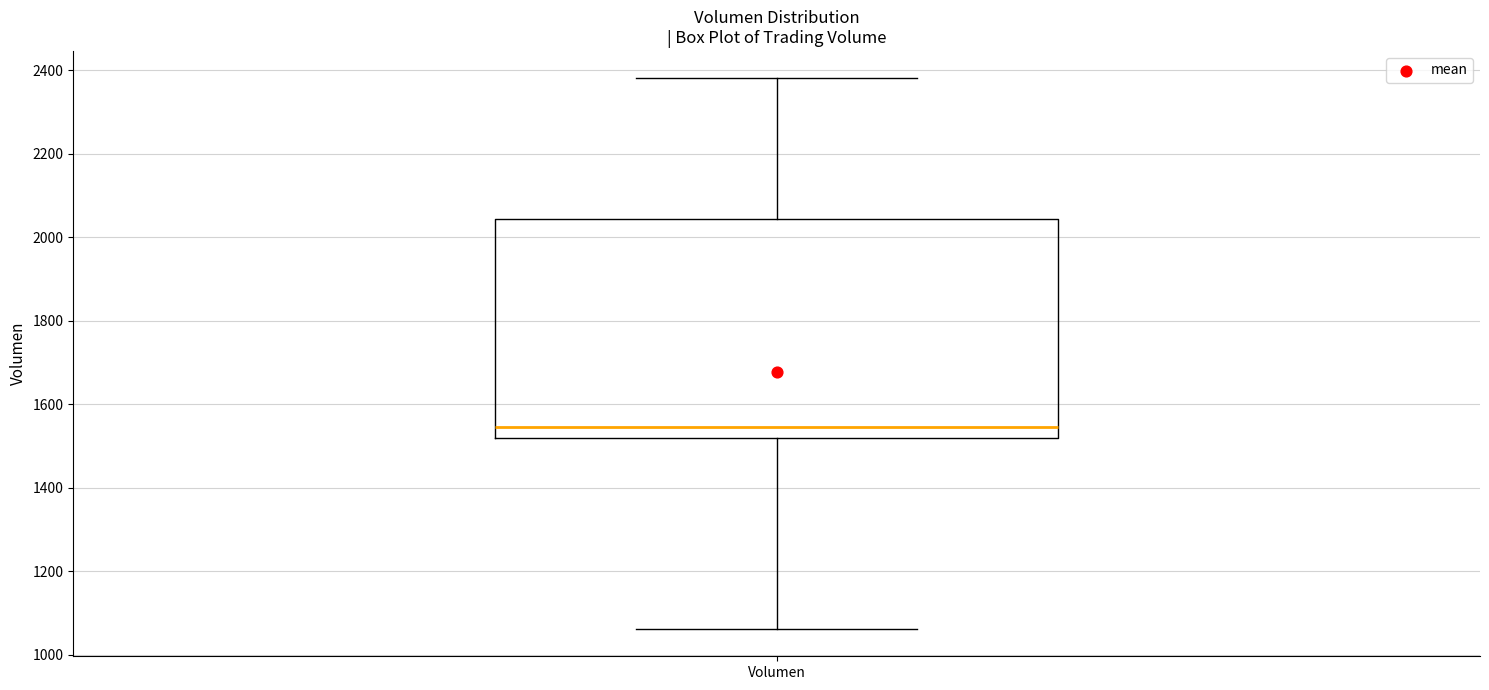

Read this box plot against the y-axis: the position of the median line, the range covered by the box, and the ends of both whiskers. The values are not printed on the chart, so give them approximately, as read against the axis.

median 1540, box 1520 to 2040, whiskers 1060 to 2380